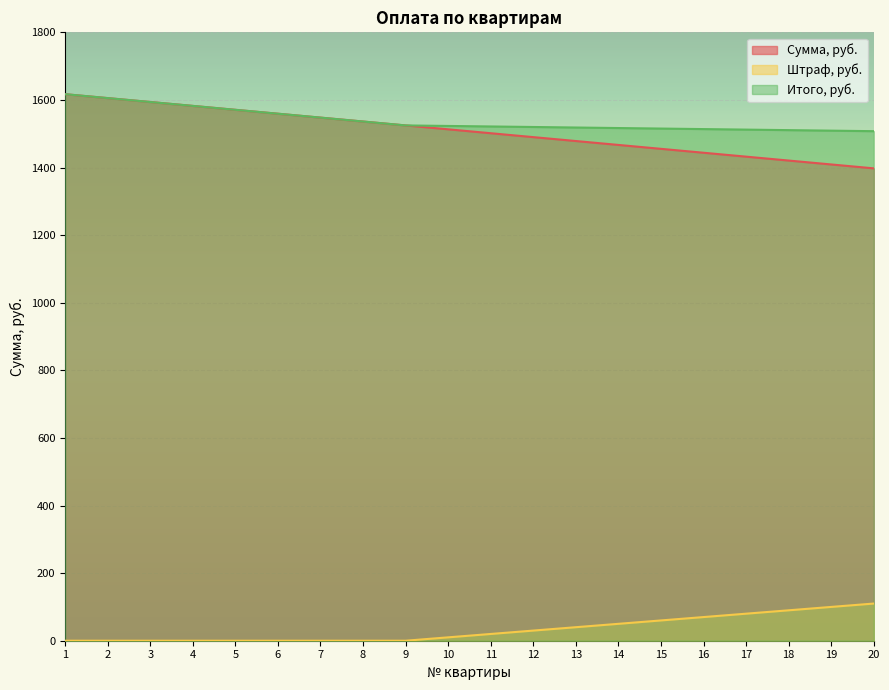

What is the total value across all series at 3?

3187.8